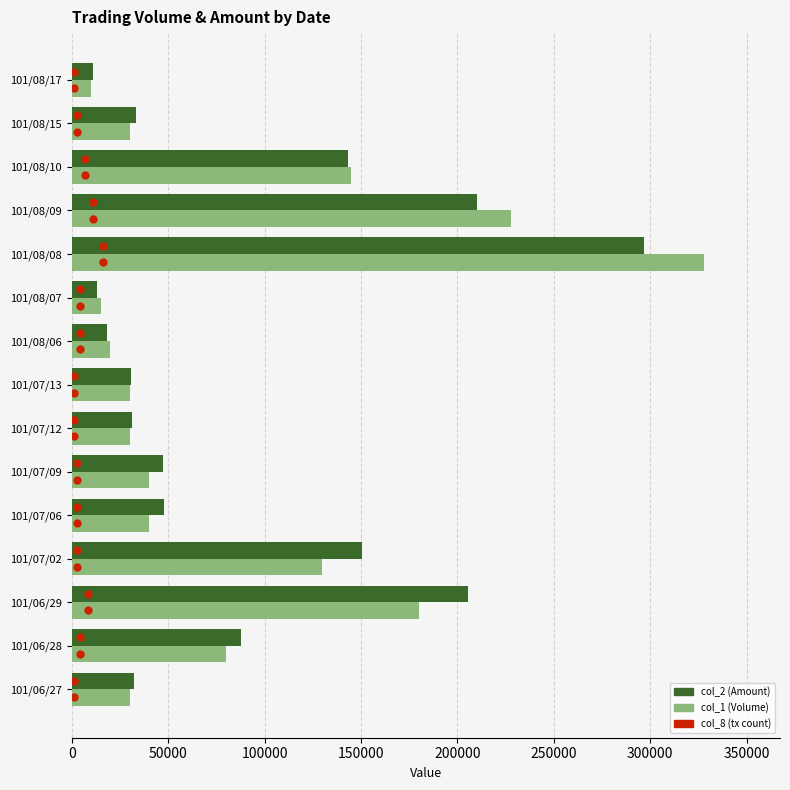

Which series contains the highest Y value?

col_1 (Volume)